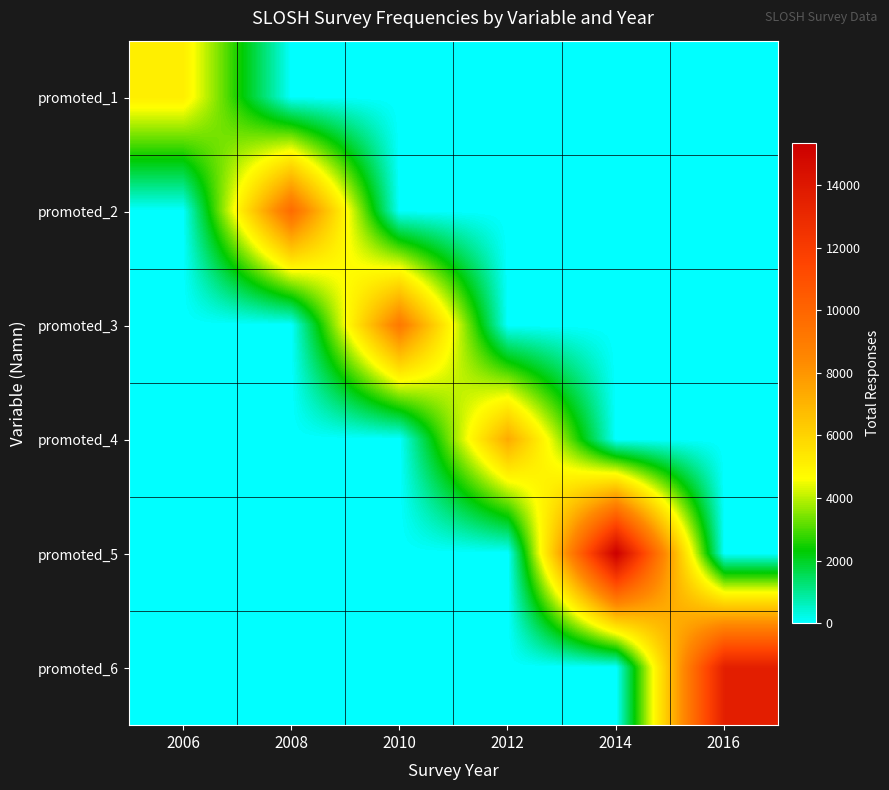

Which has a higher value, 2010 or 2016?

2010